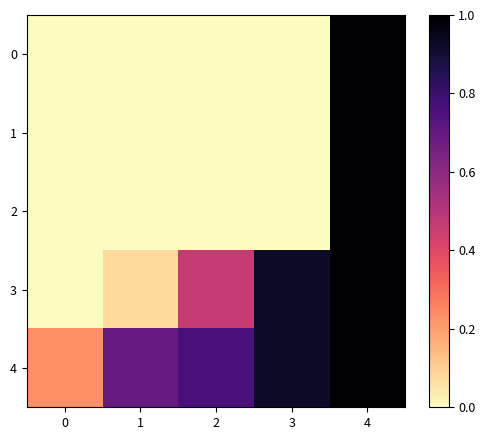

Rank the series at 3 from lowest to highest value.

0, 1, 2, 3, 4